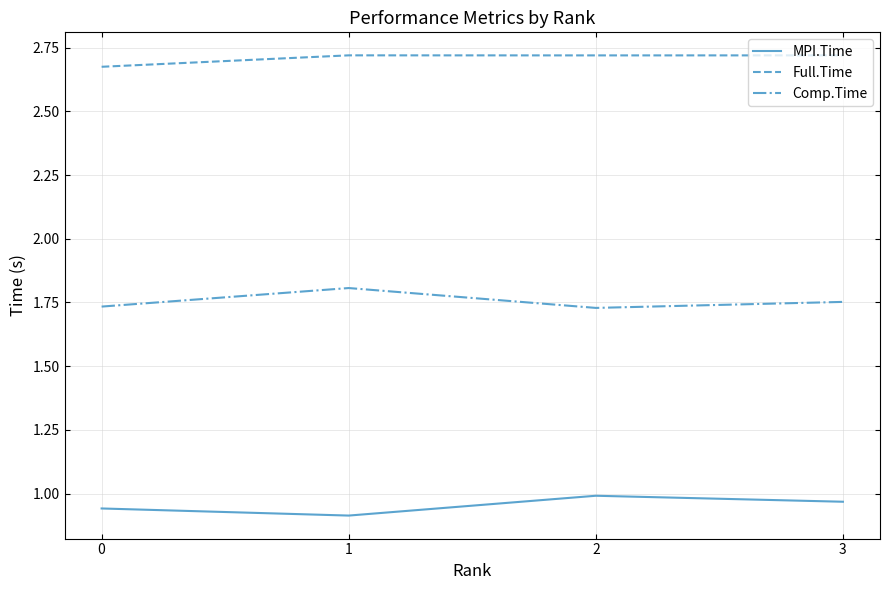

Is the value of Comp.Time at 2 greater than the value of Full.Time at 2?

No